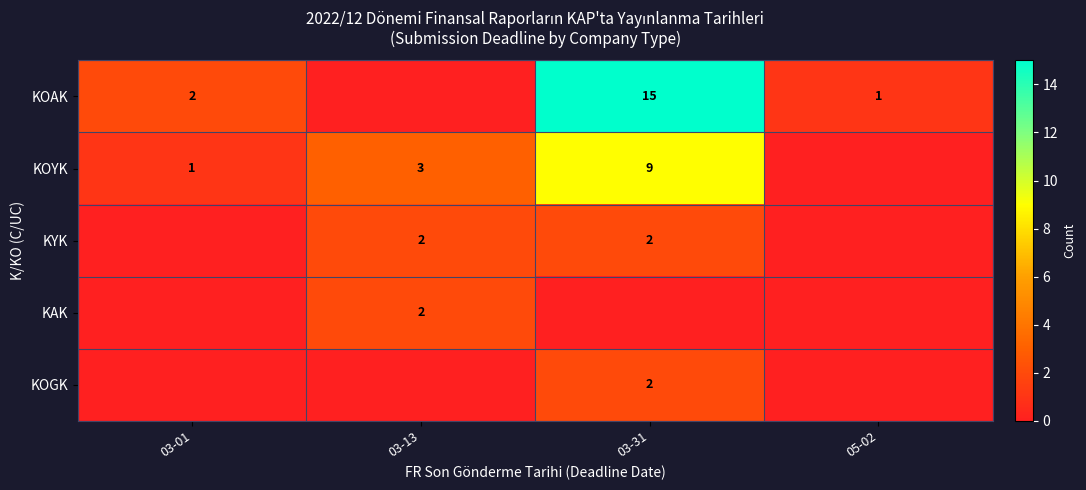

Is it true that KOGK equals 3 at 03-31?

False